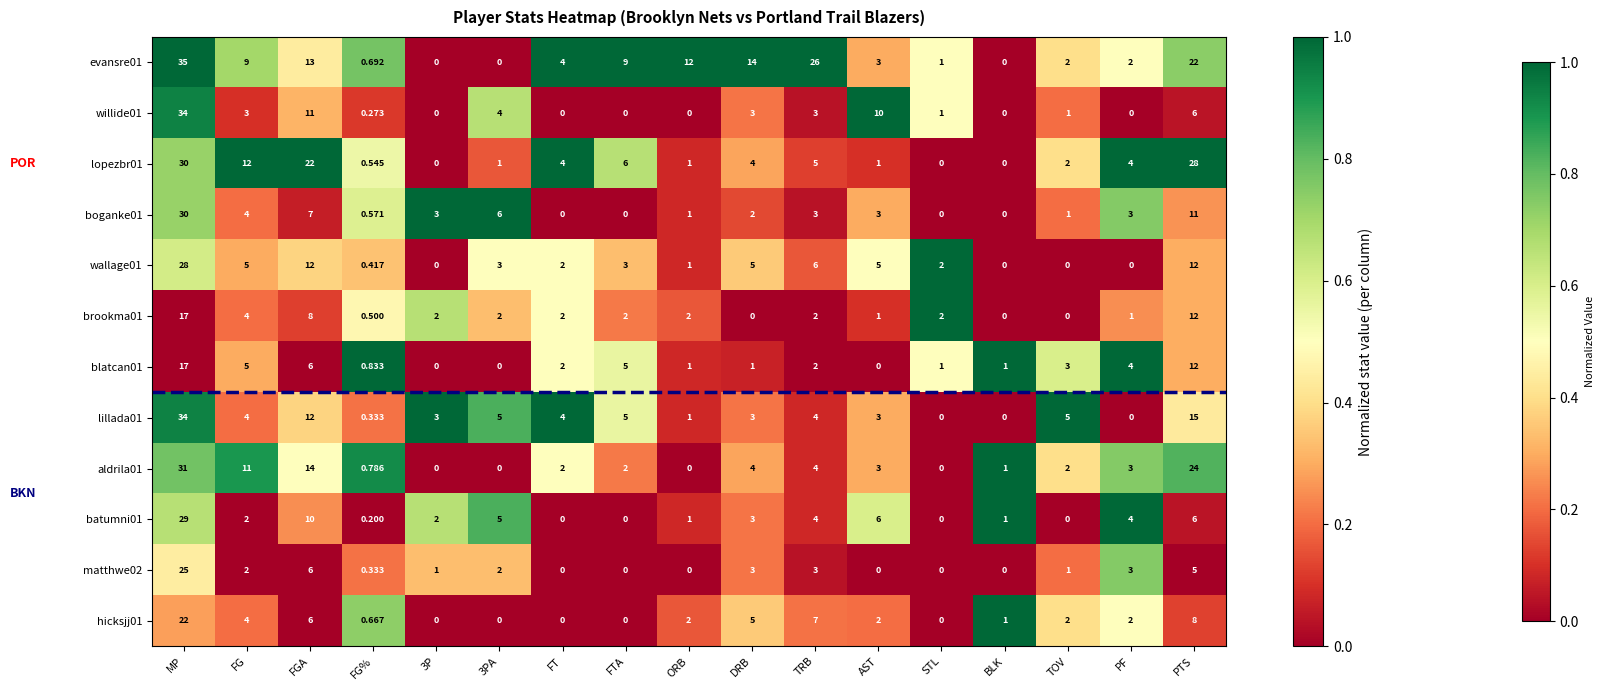

At which label does brookma01 first exceed 2?

MP